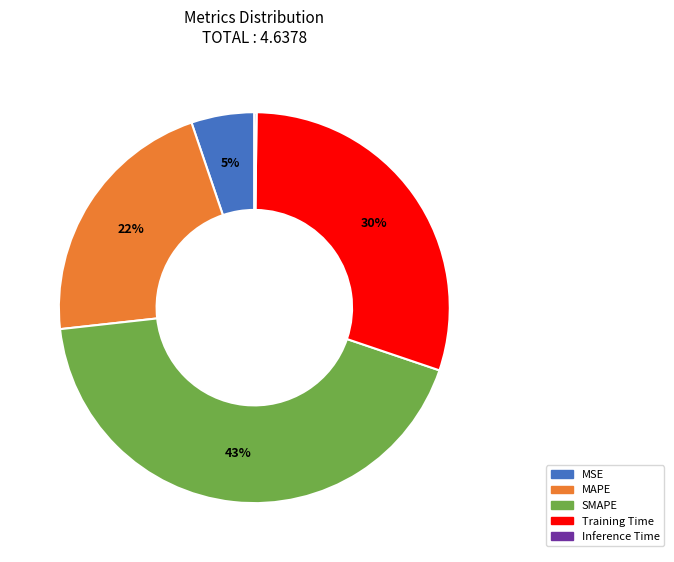

What percentage is the SMAPE slice, to the nearest percent?

43%